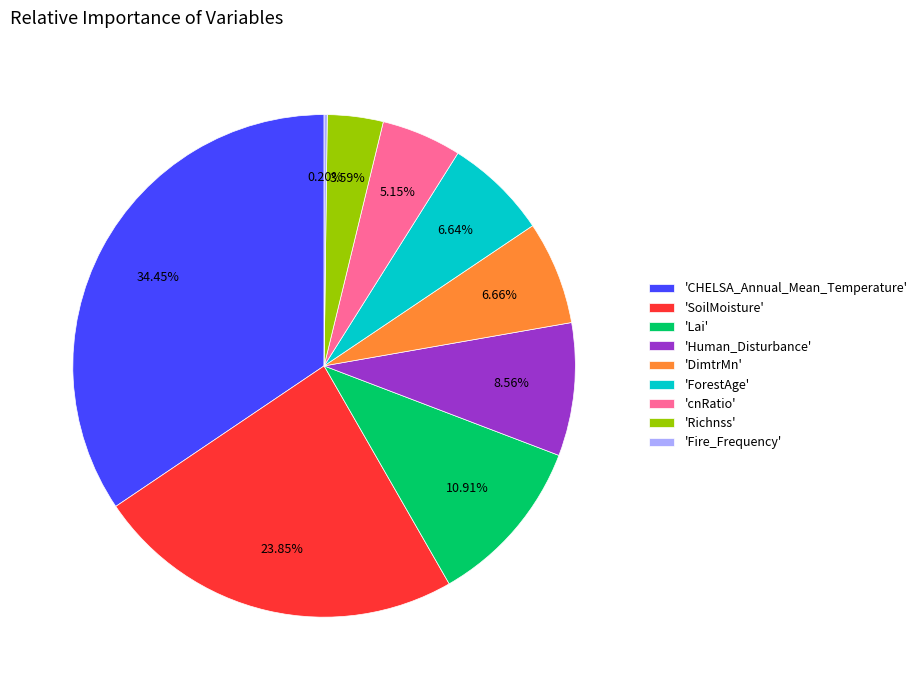

Is the sum of 'DimtrMn' and 'cnRatio' greater than half?

No